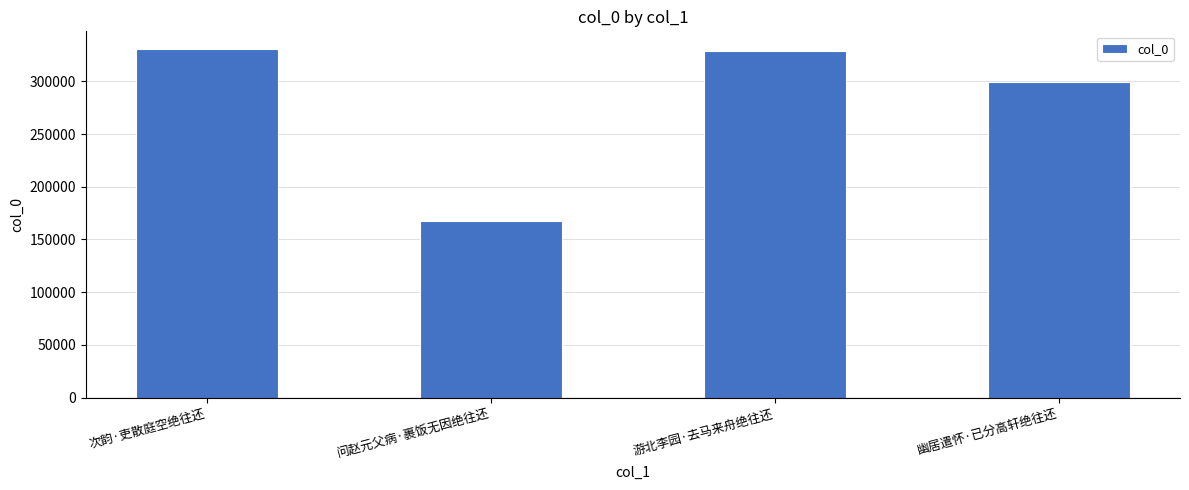

What is the value of the 4th bar from the left?

299460